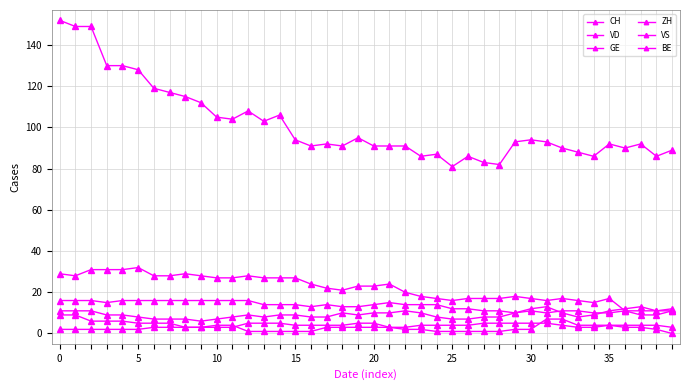

Reading right to left, extract all data points from this chart.

CH: 89	86	92	90	92	86	88	90	93	94	93	82	83	86	81	87	86	91	91	91	95	91	92	91	94	106	103	108	104	105	112	115	117	119	128	130	130	149	149	152
VD: 11	11	11	11	17	15	16	17	16	17	18	17	17	17	16	17	18	20	24	23	23	21	22	24	27	27	27	28	27	27	28	29	28	28	32	31	31	31	28	29
GE: 3	4	4	4	4	3	3	4	5	5	5	5	5	4	4	4	4	3	3	5	5	4	4	4	4	5	5	5	3	3	3	3	3	3	2	2	2	2	2	2
ZH: 12	11	13	12	11	9	8	10	13	12	10	8	8	7	7	8	10	11	10	10	9	10	8	8	9	9	8	9	8	7	6	7	7	7	8	9	9	11	11	11
VS: 11	9	9	11	10	10	11	11	10	11	10	11	11	12	12	14	14	14	15	14	13	13	14	13	14	14	14	16	16	16	16	16	16	16	16	16	15	16	16	16
BE: 0	2	3	3	4	4	4	7	7	2	2	1	1	1	1	1	2	2	3	3	3	3	3	1	1	1	1	1	4	4	3	3	5	5	5	6	6	6	9	9